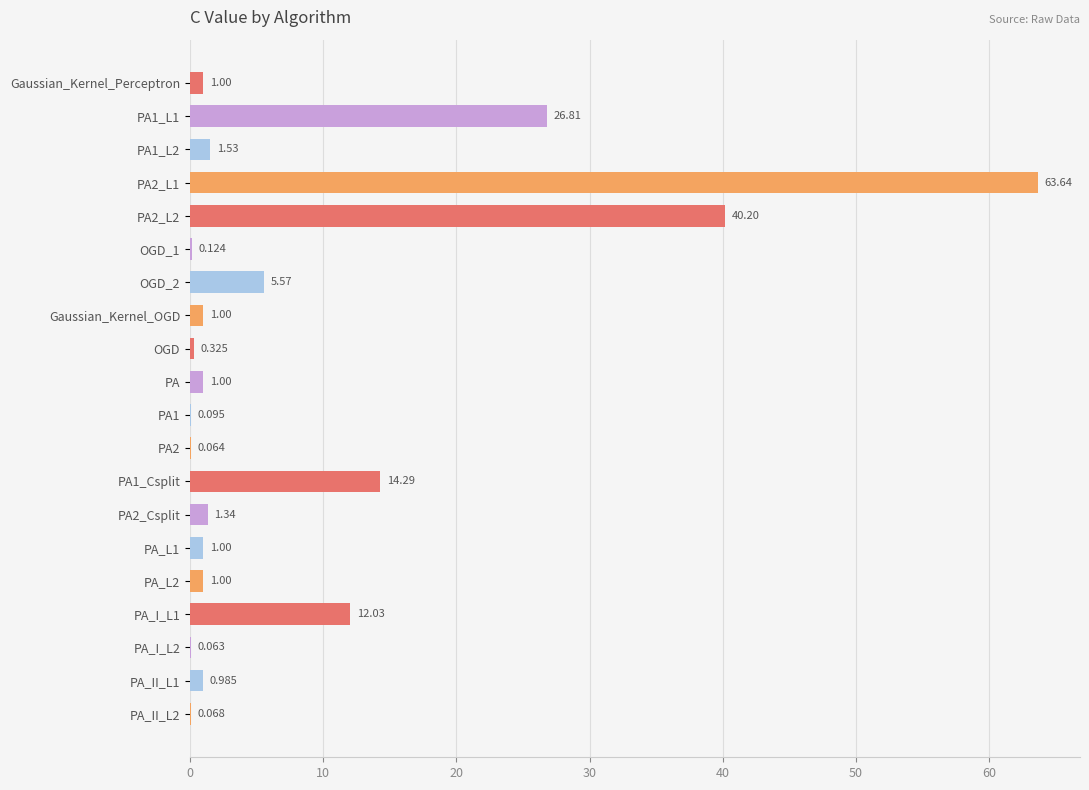

How many data points does each series have?

20